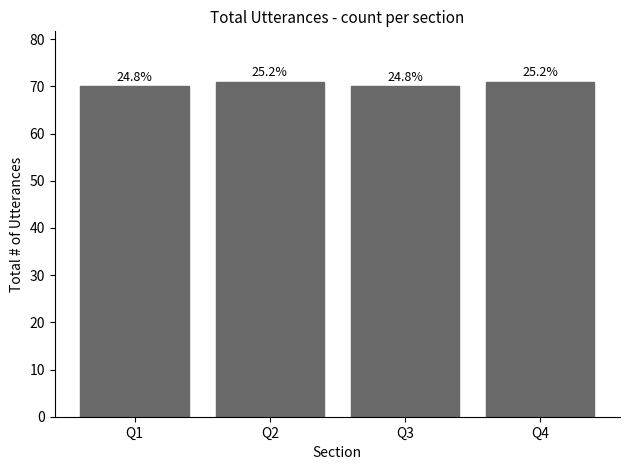

Does the chart contain any negative values?

No